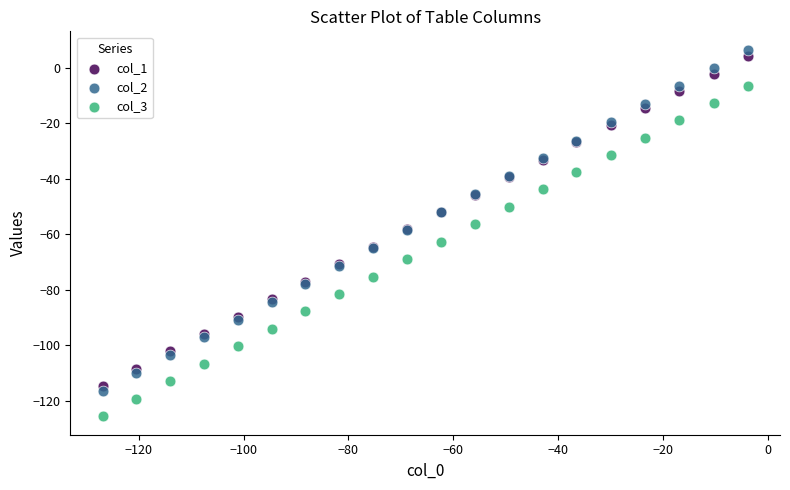

Which series has the widest spread of Y values?

col_2